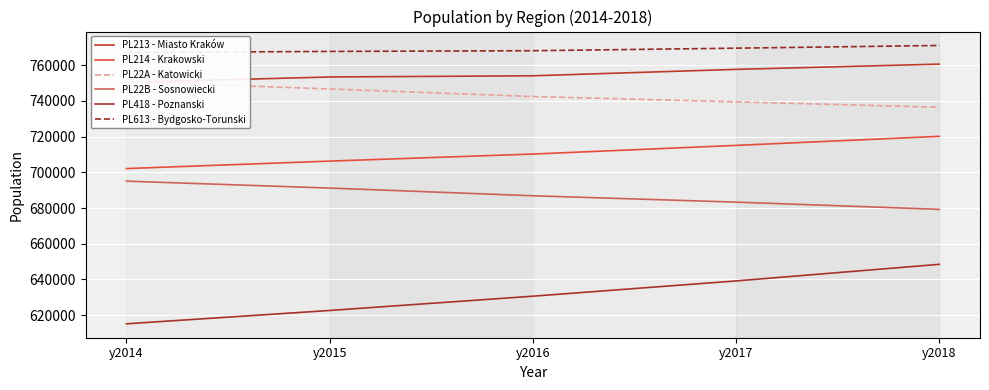

Reading left to right, what are all the values shown in this chart?

PL213 - Miasto Kraków: y2014=750378	y2015=753421	y2016=754092	y2017=757685	y2018=760626
PL214 - Krakowski: y2014=702118	y2015=706296	y2016=710249	y2017=715099	y2018=720177
PL22A - Katowicki: y2014=750768	y2015=746709	y2016=742474	y2017=739483	y2018=736454
PL22B - Sosnowiecki: y2014=695070	y2015=691191	y2016=686879	y2017=683319	y2018=679270
PL418 - Poznanski: y2014=615160	y2015=622628	y2016=630631	y2017=639180	y2018=648482
PL613 - Bydgosko-Torunski: y2014=767131	y2015=767732	y2016=768134	y2017=769556	y2018=771072